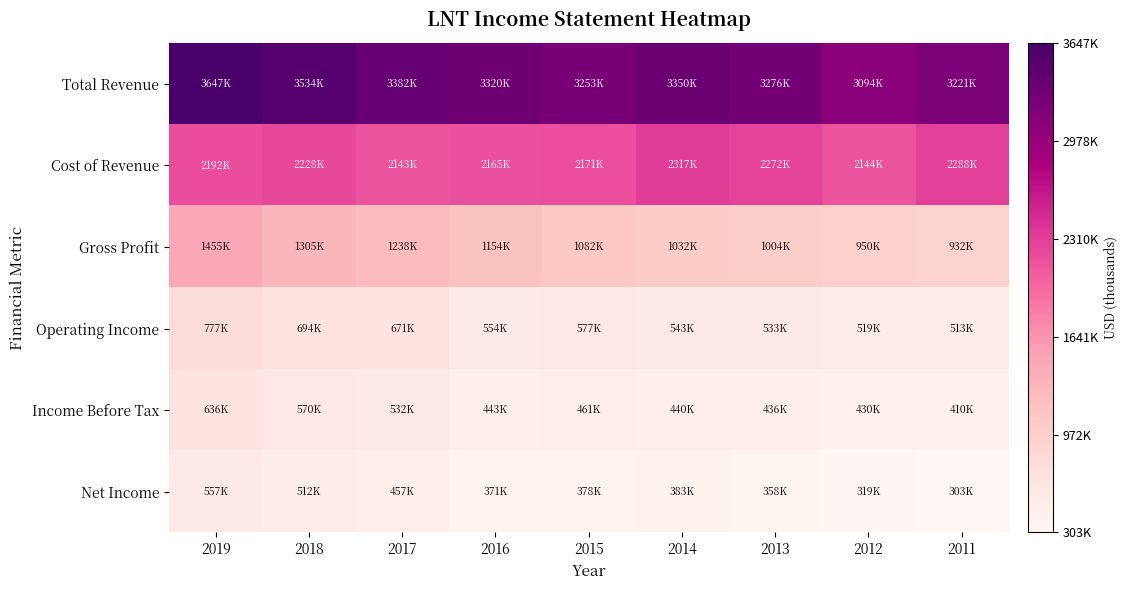

Reading left to right, extract all data points from this chart.

Total Revenue: 2019=3647700	2018=3534500	2017=3382200	2016=3320000	2015=3253600	2014=3350300	2013=3276800	2012=3094500	2011=3221400
Cost of Revenue: 2019=2192000	2018=2228800	2017=2143600	2016=2165600	2015=2171600	2014=2317500	2013=2272400	2012=2144200	2011=2288900
Gross Profit: 2019=1455700	2018=1305700	2017=1238600	2016=1154400	2015=1082000	2014=1032800	2013=1004400	2012=950300	2011=932500
Operating Income: 2019=777700	2018=694400	2017=671200	2016=554100	2015=577000	2014=543600	2013=533900	2012=519700	2011=513300
Income Before Tax: 2019=636100	2018=570000	2017=532800	2016=443400	2015=461300	2014=440000	2013=436000	2012=430200	2011=410600
Net Income: 2019=557200	2018=512100	2017=457300	2016=371500	2015=378200	2014=383100	2013=358300	2012=319800	2011=303600